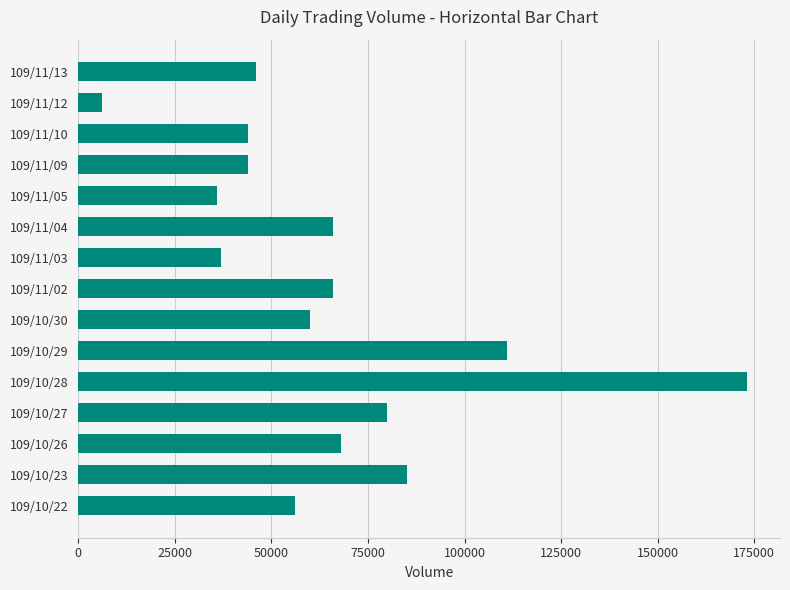

What is the change in value from 109/10/28 to 109/11/04?

-107000